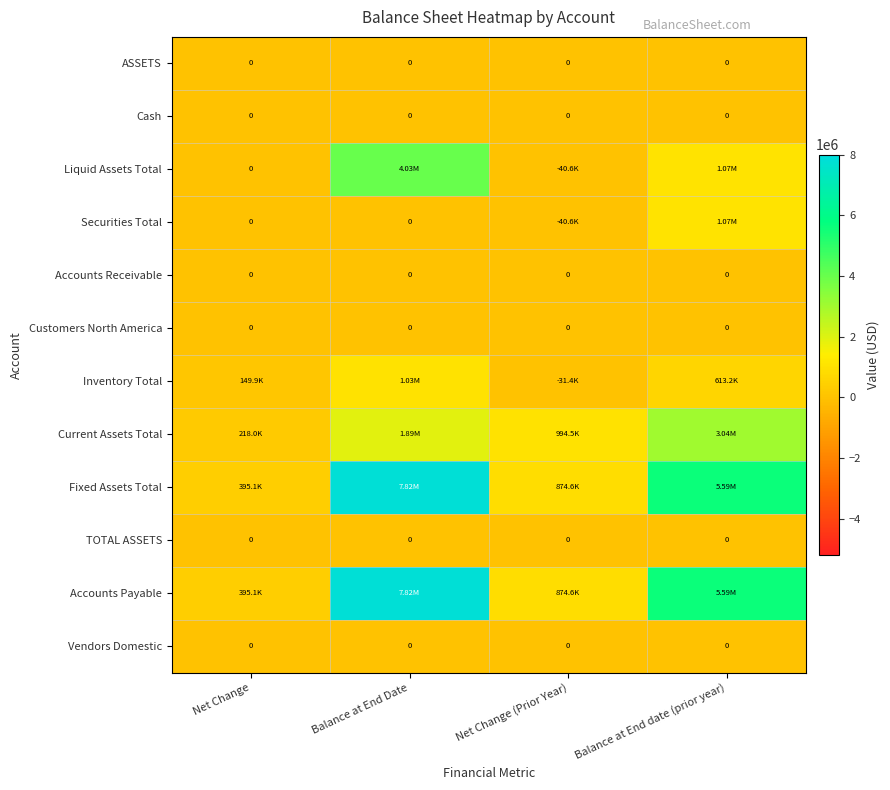

The Inventory Total series shows 61234.2 at Net Change. True or false?

False